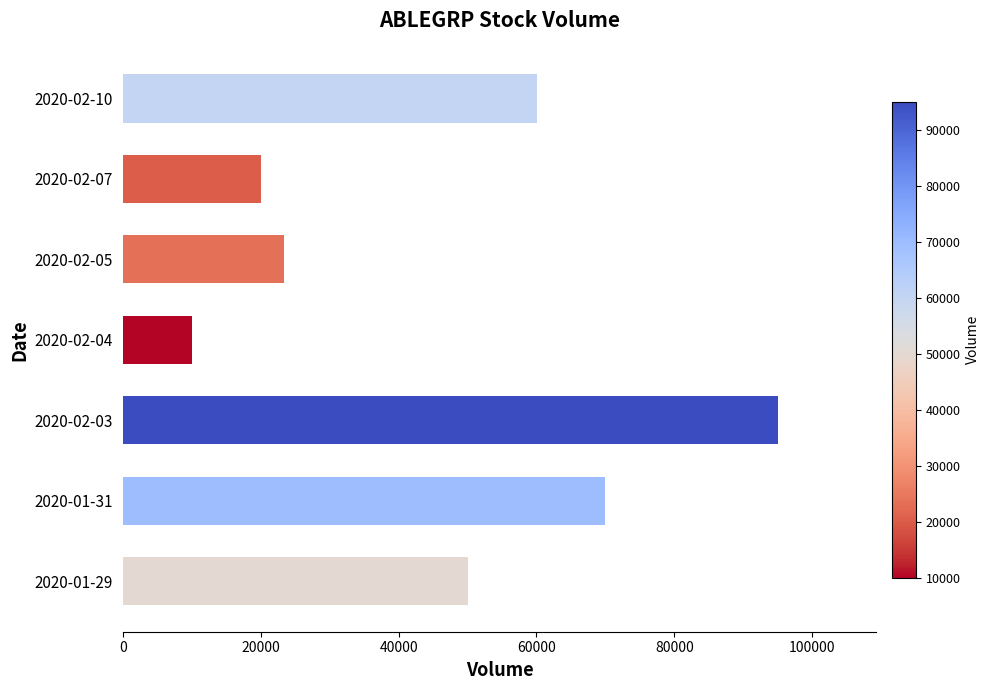

List the labels in order of value, largest first.

2020-02-03, 2020-01-31, 2020-02-10, 2020-01-29, 2020-02-05, 2020-02-07, 2020-02-04